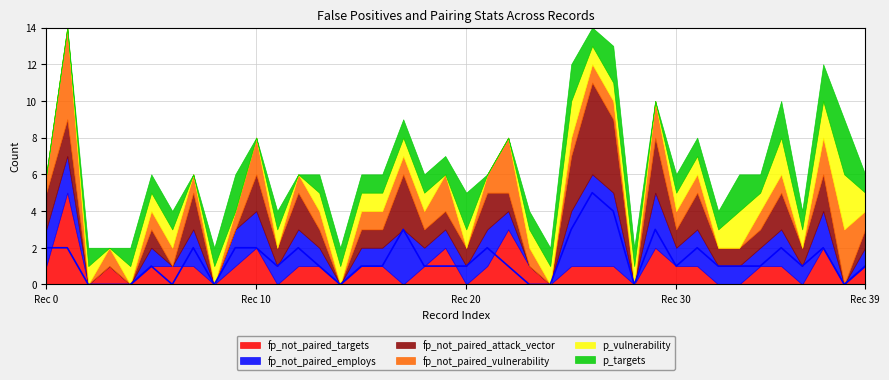

Rank the categories by fp_not_paired_targets value from highest to lowest.

1, 22, 10, 19, 29, 37, 0, 3, 5, 6, 7, 9, 12, 13, 15, 16, 18, 21, 23, 25, 26, 27, 30, 31, 34, 35, 39, 2, 4, 8, 11, 14, 17, 20, 24, 28, 32, 33, 36, 38